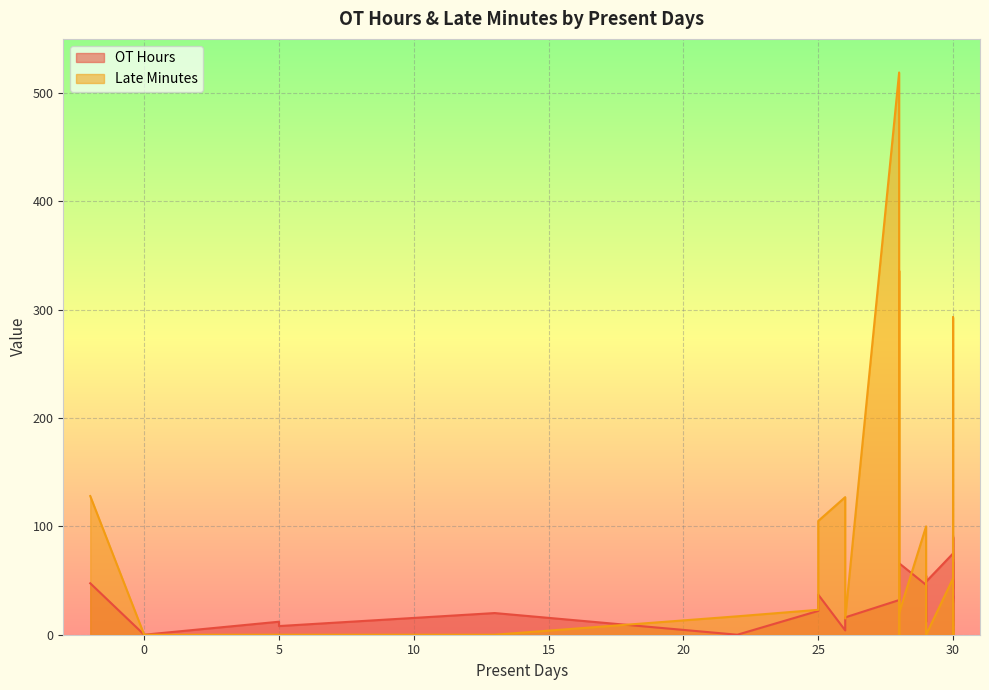

True or false: OT Hours has more than 1 interior local peaks.

True